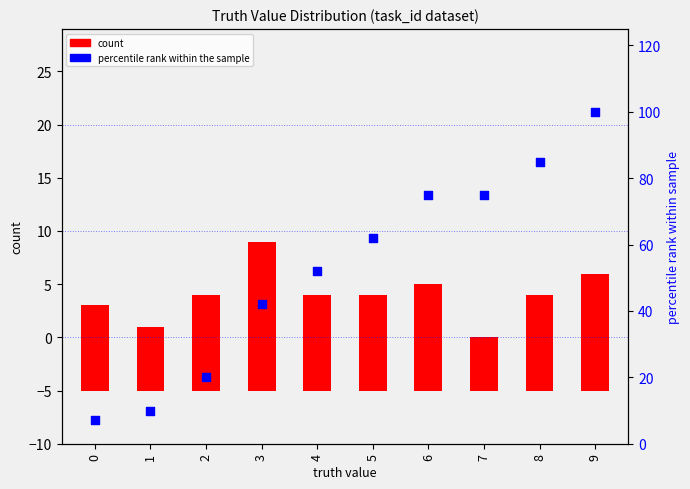

Which series contains the highest Y value?

percentile rank within the sample